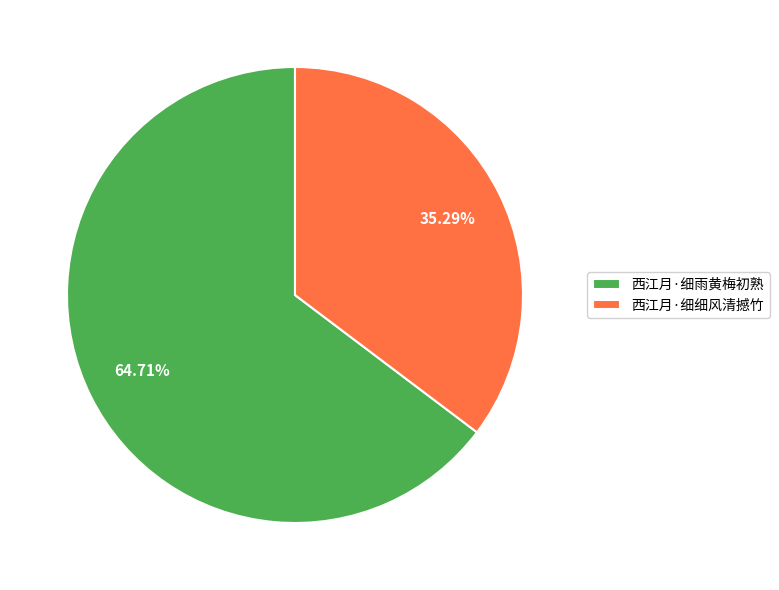

Which has a higher value, 西江月·细雨黄梅初熟 or 西江月·细细风清撼竹?

西江月·细雨黄梅初熟